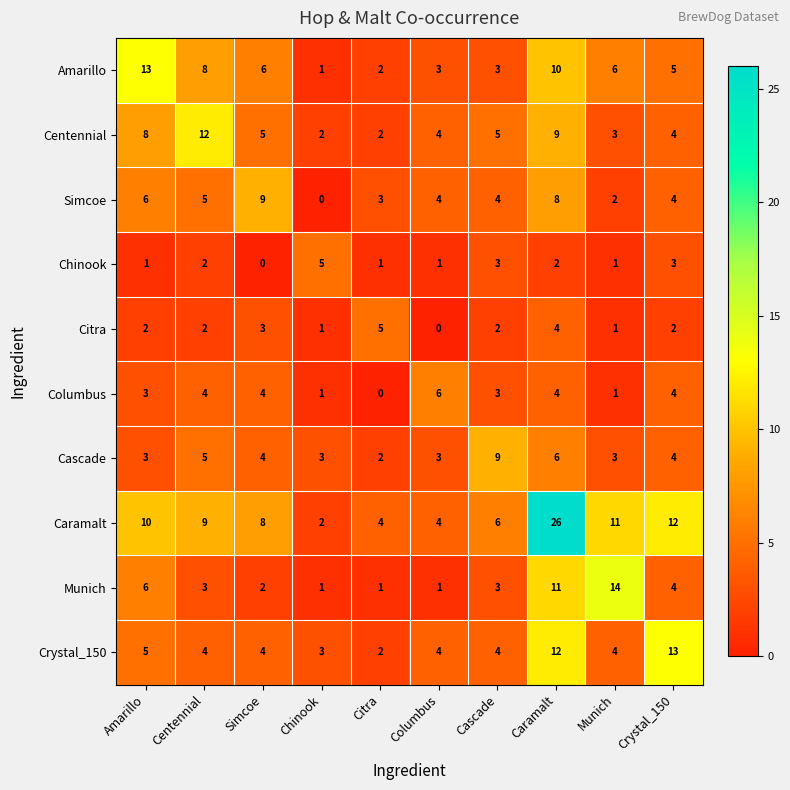

Which series has the widest spread of values?

Caramalt